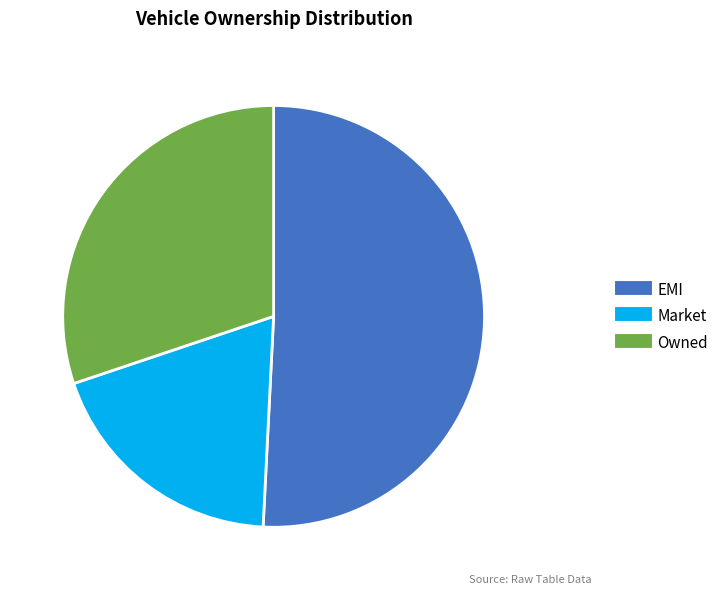

Does any single category account for the majority?

Yes